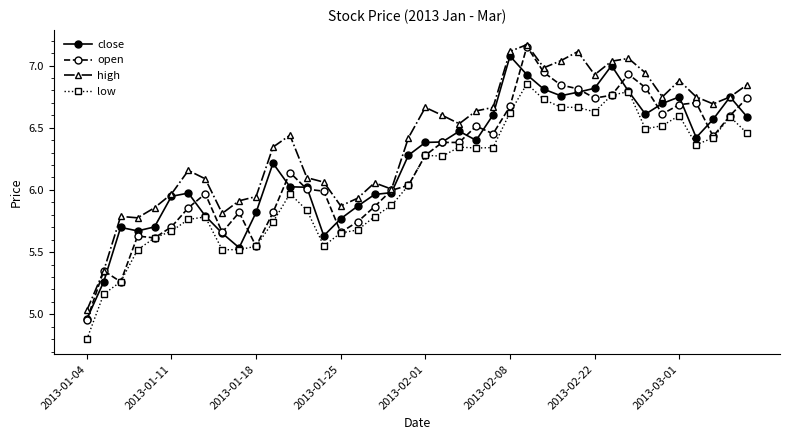

What is the minimum value shown in the chart?

4.8